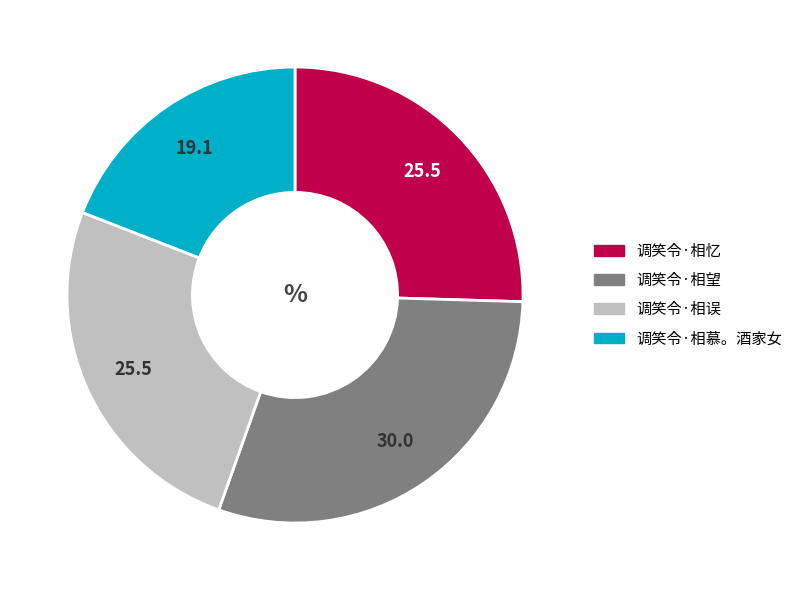

How many slices are in this pie chart?

4